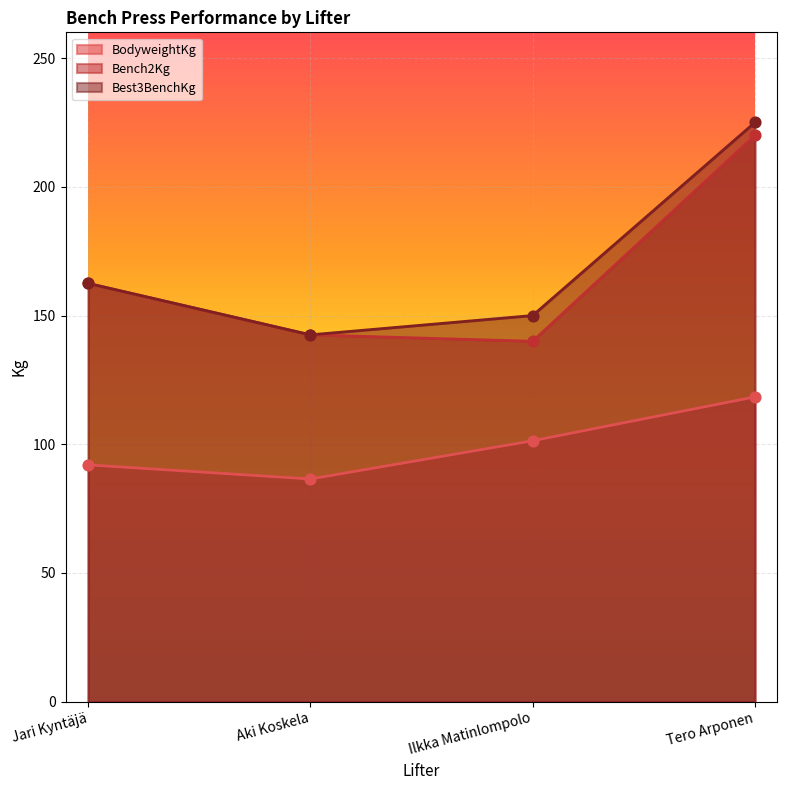

At which category is the sum across all series the highest?

Tero Arponen